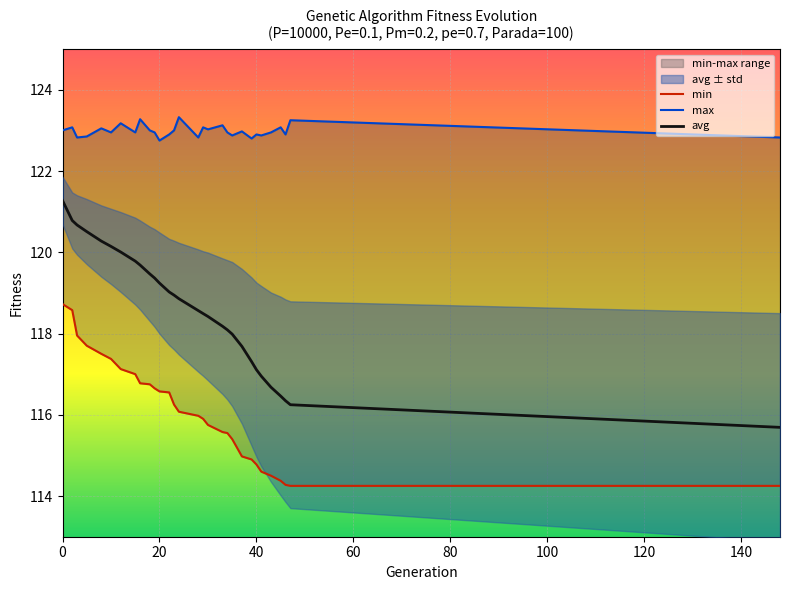

Which series changed the most between 19 and 29?

avg